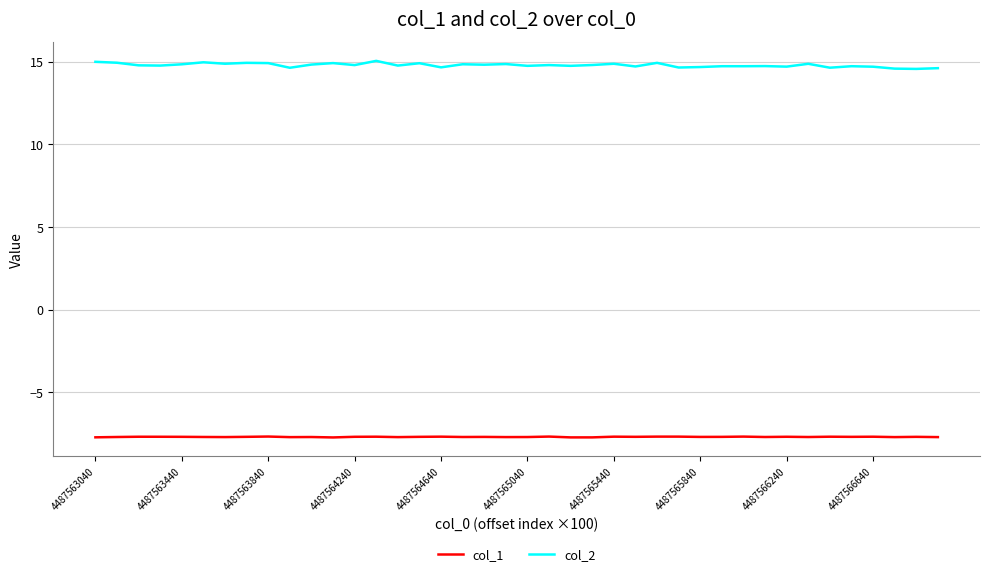

True or false: col_1 and col_2 intersect in this chart.

False